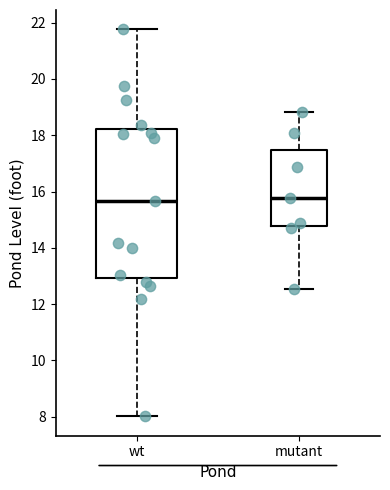

Comparing the boxes themselves (not the whiskers), which one is the tallest?

wt